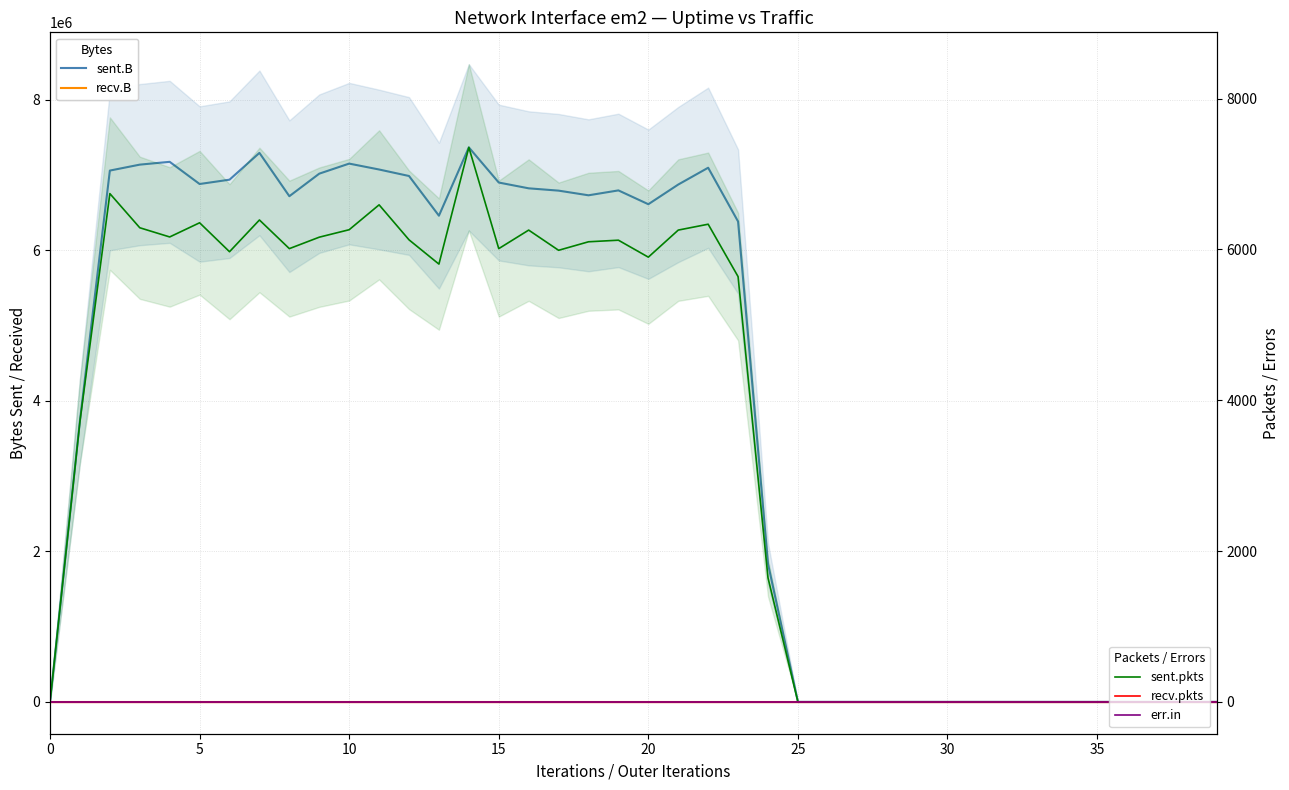

True or false: err.in and recv.B intersect in this chart.

False